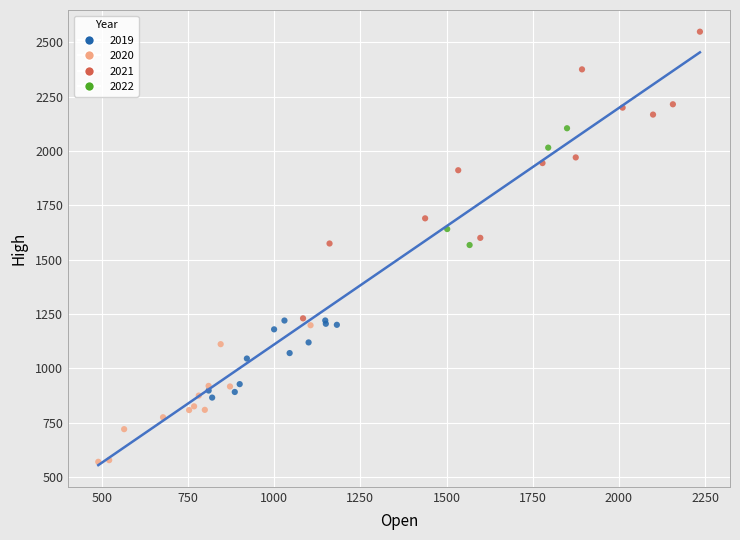

Which series has the largest Y range (max minus min)?

2021